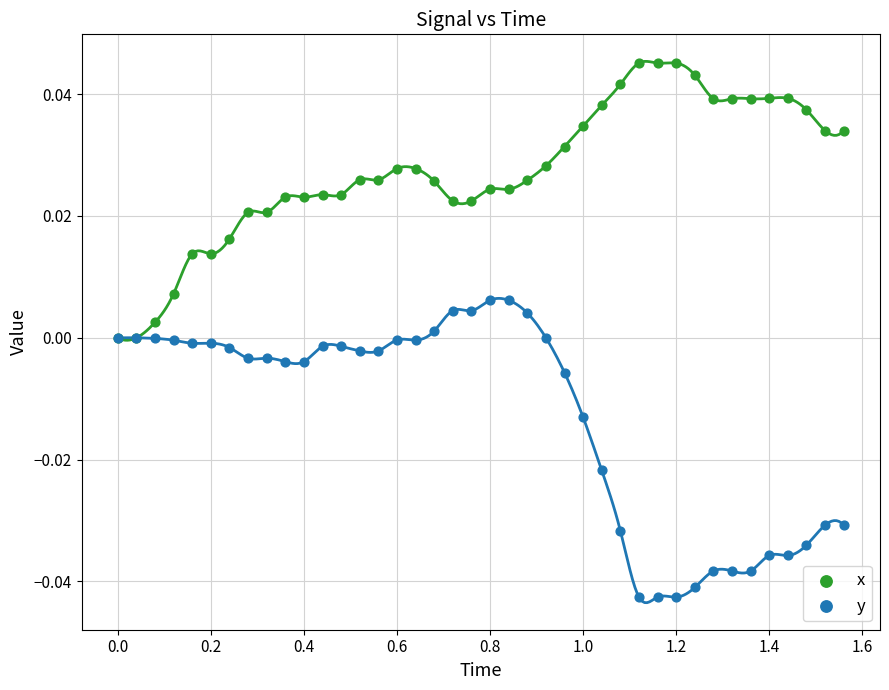

What are all the series names shown in the legend?

x, y